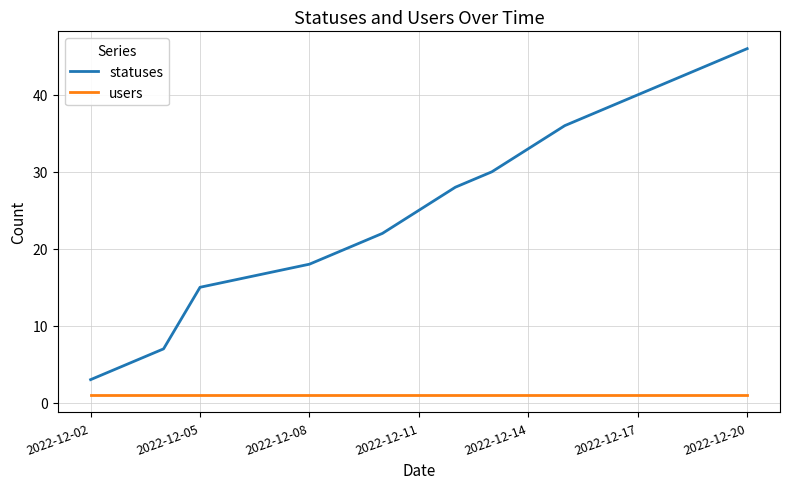

Does the chart have visible grid lines?

Yes